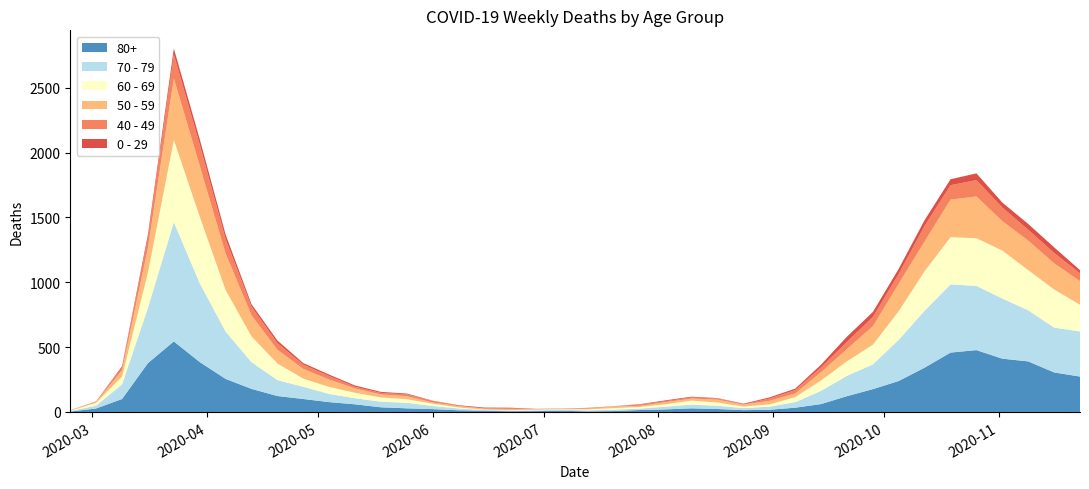

Reading right to left, extract all data points from this chart.

80+: 2020-11-23=273	2020-11-16=305	2020-11-09=390	2020-11-02=411	2020-10-26=477	2020-10-19=458	2020-10-12=342	2020-10-05=239	2020-09-28=176	2020-09-21=122	2020-09-14=61	2020-09-07=33	2020-08-31=17	2020-08-24=14	2020-08-17=23	2020-08-10=28	2020-08-03=20	2020-07-27=15	2020-07-20=7	2020-07-13=5	2020-07-06=9	2020-06-29=7	2020-06-22=6	2020-06-15=9	2020-06-08=13	2020-06-01=22	2020-05-25=28	2020-05-18=36	2020-05-11=59	2020-05-04=76	2020-04-27=100	2020-04-20=123	2020-04-13=178	2020-04-06=255	2020-03-30=385	2020-03-23=544	2020-03-16=377	2020-03-09=100	2020-03-02=27	2020-02-24=3
70 - 79: 2020-11-23=348	2020-11-16=346	2020-11-09=394	2020-11-02=464	2020-10-26=495	2020-10-19=526	2020-10-12=439	2020-10-05=318	2020-09-28=191	2020-09-21=157	2020-09-14=102	2020-09-07=43	2020-08-31=24	2020-08-24=16	2020-08-17=25	2020-08-10=29	2020-08-03=21	2020-07-27=11	2020-07-20=11	2020-07-13=7	2020-07-06=8	2020-06-29=5	2020-06-22=5	2020-06-15=6	2020-06-08=14	2020-06-01=24	2020-05-25=43	2020-05-18=43	2020-05-11=47	2020-05-04=63	2020-04-27=94	2020-04-20=123	2020-04-13=206	2020-04-06=365	2020-03-30=608	2020-03-23=920	2020-03-16=427	2020-03-09=113	2020-03-02=22	2020-02-24=4
60 - 69: 2020-11-23=206	2020-11-16=294	2020-11-09=310	2020-11-02=370	2020-10-26=368	2020-10-19=364	2020-10-12=305	2020-10-05=221	2020-09-28=152	2020-09-21=112	2020-09-14=80	2020-09-07=39	2020-08-31=17	2020-08-24=12	2020-08-17=25	2020-08-10=31	2020-08-03=19	2020-07-27=13	2020-07-20=12	2020-07-13=8	2020-07-06=3	2020-06-29=6	2020-06-22=3	2020-06-15=3	2020-06-08=8	2020-06-01=18	2020-05-25=28	2020-05-18=33	2020-05-11=42	2020-05-04=54	2020-04-27=63	2020-04-20=128	2020-04-13=199	2020-04-06=320	2020-03-30=514	2020-03-23=634	2020-03-16=272	2020-03-09=61	2020-03-02=22	2020-02-24=2
50 - 59: 2020-11-23=182	2020-11-16=202	2020-11-09=228	2020-11-02=227	2020-10-26=322	2020-10-19=290	2020-10-12=230	2020-10-05=212	2020-09-28=142	2020-09-21=95	2020-09-14=64	2020-09-07=28	2020-08-31=28	2020-08-24=15	2020-08-17=22	2020-08-10=16	2020-08-03=16	2020-07-27=8	2020-07-20=12	2020-07-13=6	2020-07-06=5	2020-06-29=3	2020-06-22=9	2020-06-15=8	2020-06-08=10	2020-06-01=9	2020-05-25=23	2020-05-18=23	2020-05-11=33	2020-05-04=57	2020-04-27=75	2020-04-20=106	2020-04-13=163	2020-04-06=281	2020-03-30=392	2020-03-23=475	2020-03-16=190	2020-03-09=48	2020-03-02=7	2020-02-24=3
40 - 49: 2020-11-23=60	2020-11-16=80	2020-11-09=83	2020-11-02=105	2020-10-26=126	2020-10-19=111	2020-10-12=120	2020-10-05=76	2020-09-28=72	2020-09-21=55	2020-09-14=38	2020-09-07=26	2020-08-31=17	2020-08-24=2	2020-08-17=10	2020-08-10=8	2020-08-03=8	2020-07-27=10	2020-07-20=2	2020-07-13=4	2020-07-06=1	2020-06-29=1	2020-06-22=5	2020-06-15=2	2020-06-08=3	2020-06-01=12	2020-05-25=14	2020-05-18=12	2020-05-11=13	2020-05-04=27	2020-04-27=33	2020-04-20=51	2020-04-13=66	2020-04-06=111	2020-03-30=163	2020-03-23=183	2020-03-16=79	2020-03-09=21	2020-03-02=5	2020-02-24=0
0 - 29: 2020-11-23=25	2020-11-16=43	2020-11-09=45	2020-11-02=38	2020-10-26=52	2020-10-19=46	2020-10-12=44	2020-10-05=39	2020-09-28=38	2020-09-21=40	2020-09-14=20	2020-09-07=11	2020-08-31=9	2020-08-24=5	2020-08-17=2	2020-08-10=6	2020-08-03=6	2020-07-27=3	2020-07-20=1	2020-07-13=2	2020-07-06=1	2020-06-29=2	2020-06-22=5	2020-06-15=6	2020-06-08=4	2020-06-01=2	2020-05-25=6	2020-05-18=8	2020-05-11=10	2020-05-04=11	2020-04-27=12	2020-04-20=20	2020-04-13=19	2020-04-06=36	2020-03-30=42	2020-03-23=47	2020-03-16=25	2020-03-09=10	2020-03-02=0	2020-02-24=1